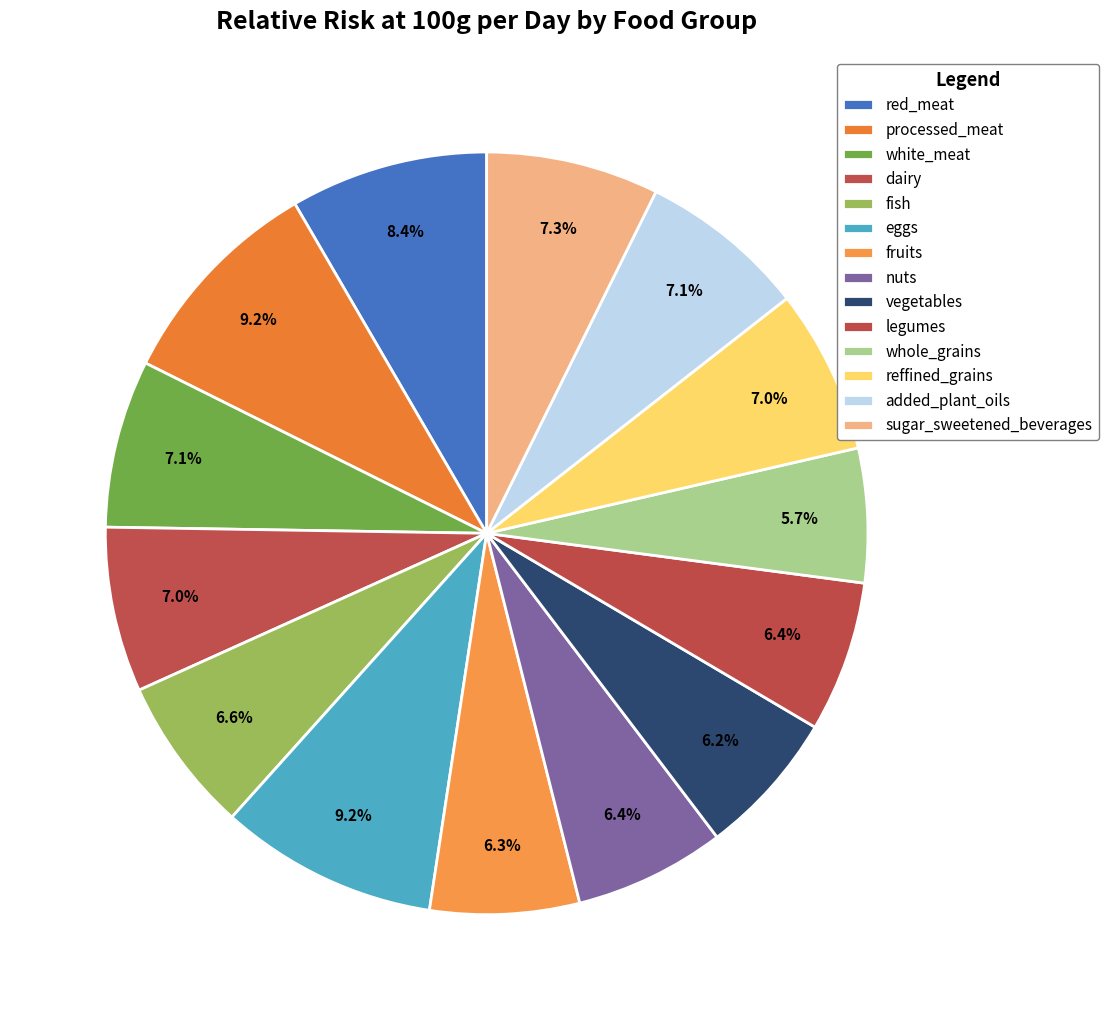

What is the change in value from processed_meat to whole_grains?

-0.5